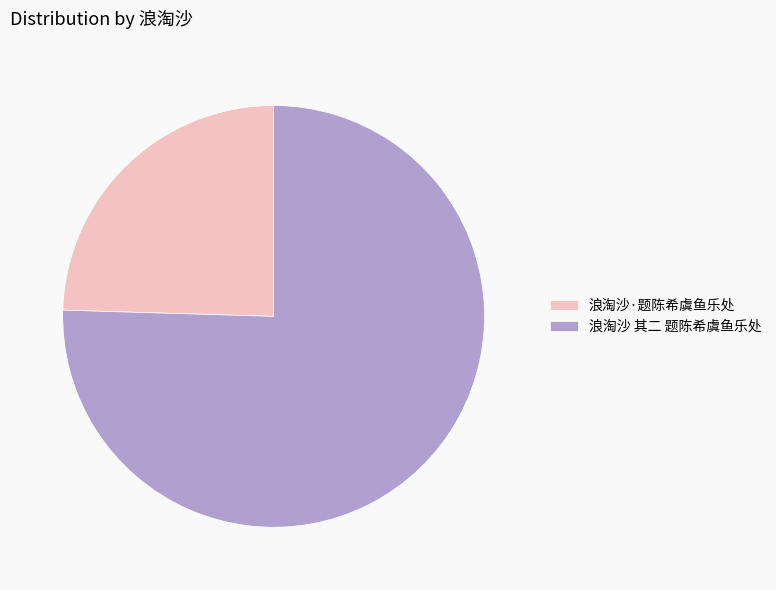

Rank the categories by value from highest to lowest.

浪淘沙 其二 题陈希虞鱼乐处, 浪淘沙·题陈希虞鱼乐处